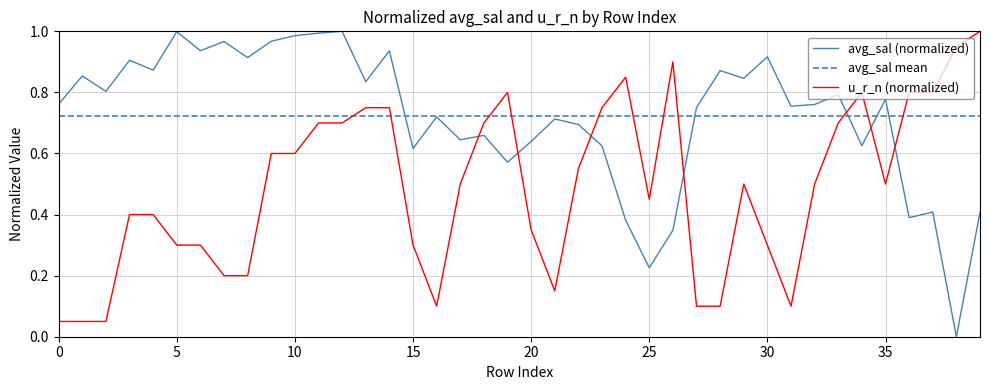

True or false: avg_sal (normalized) and u_r_n (normalized) intersect in this chart.

True